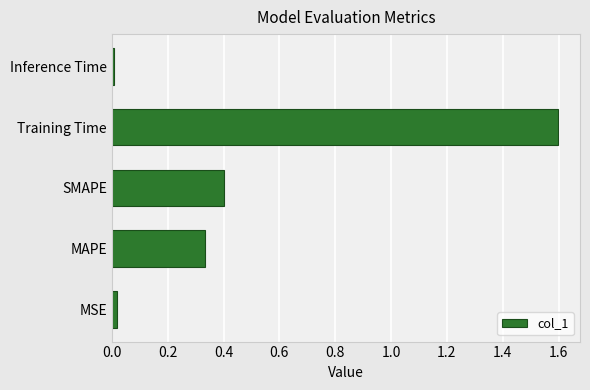

What is the change in value from MAPE to Training Time?

+1.3